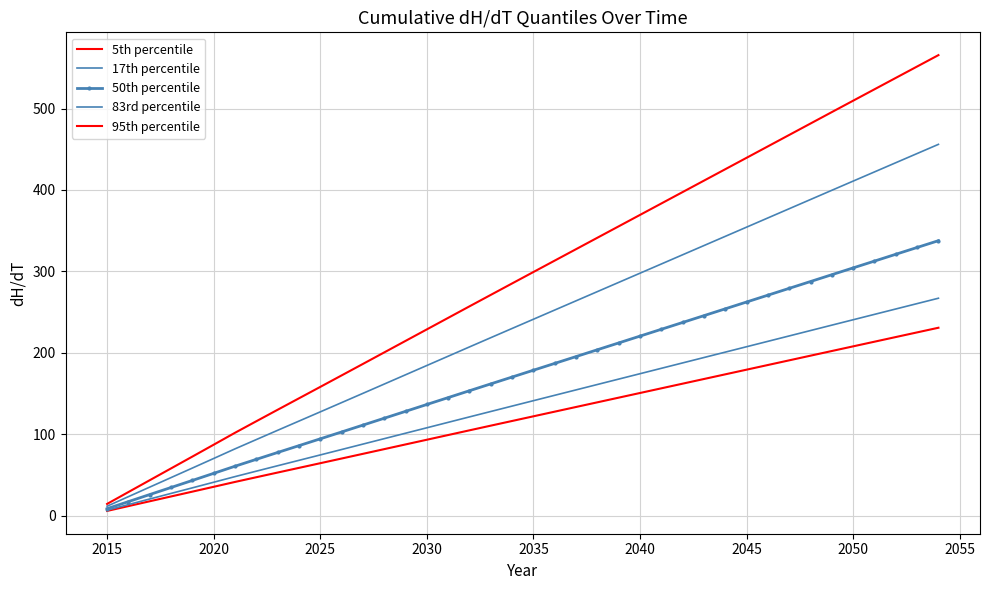

What are all the series names shown in the legend?

5th percentile, 17th percentile, 50th percentile, 83rd percentile, 95th percentile